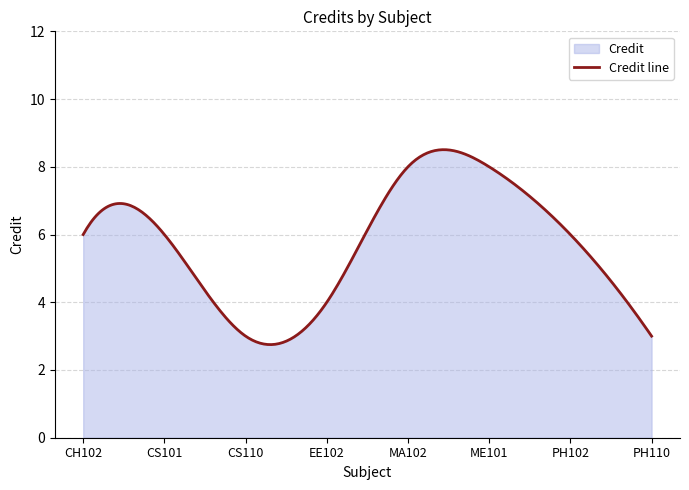

List the labels in order of value, smallest first.

CS110, PH110, EE102, CH102, CS101, PH102, MA102, ME101